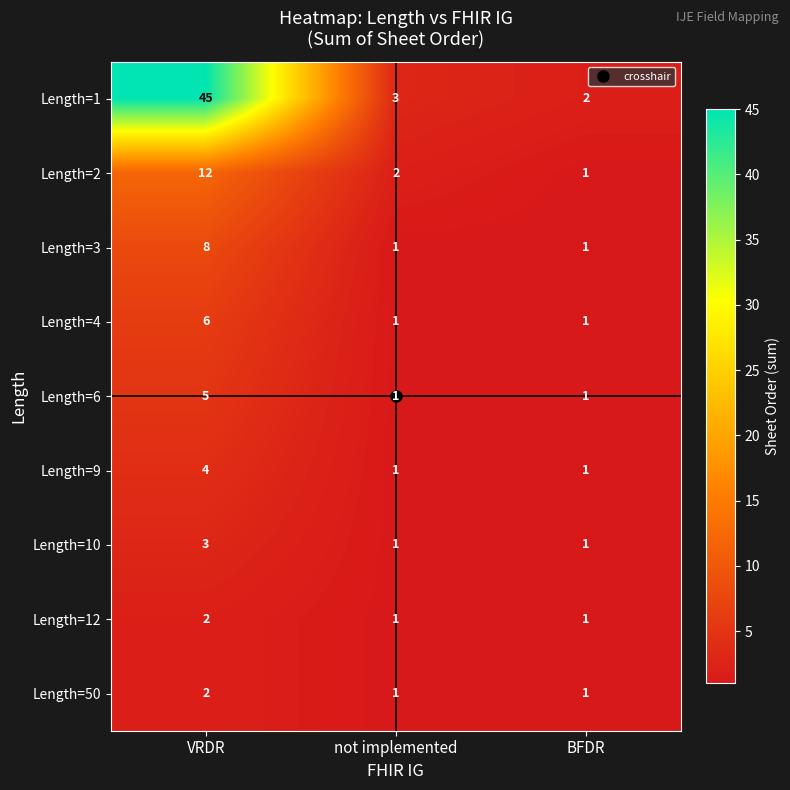

At which category is the sum across all series the highest?

VRDR